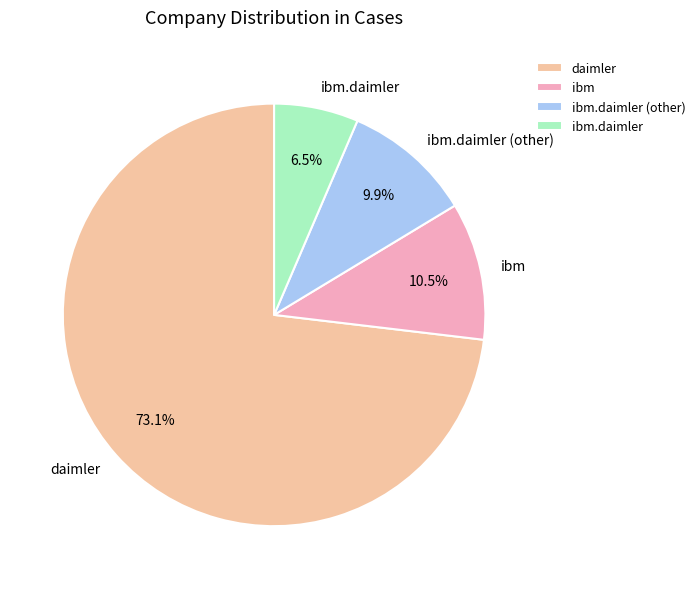

Does any single category account for the majority?

Yes